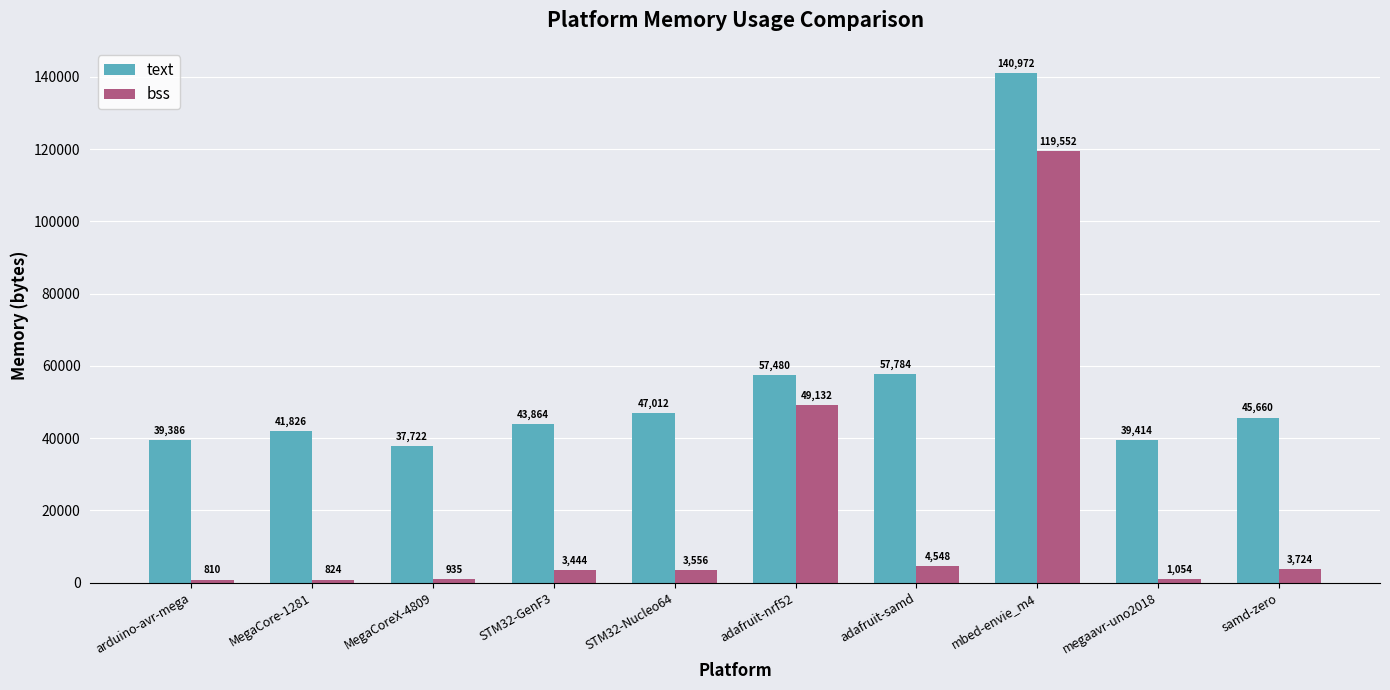

What are all the series names shown in the legend?

text, bss